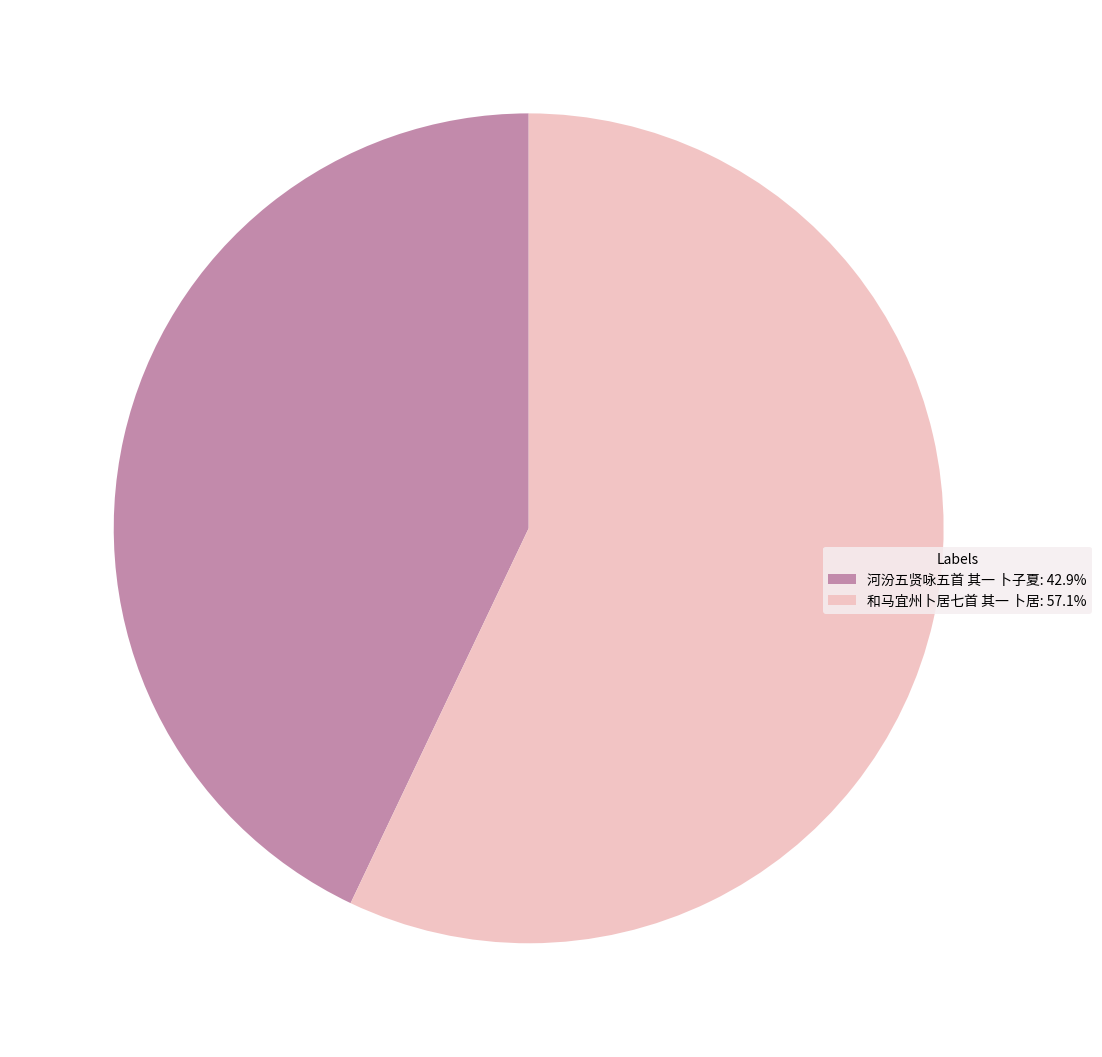

Combined, do 河汾五贤咏五首 其一 卜子夏: 42.9% and 和马宜州卜居七首 其一 卜居: 57.1% account for over 50%?

Yes